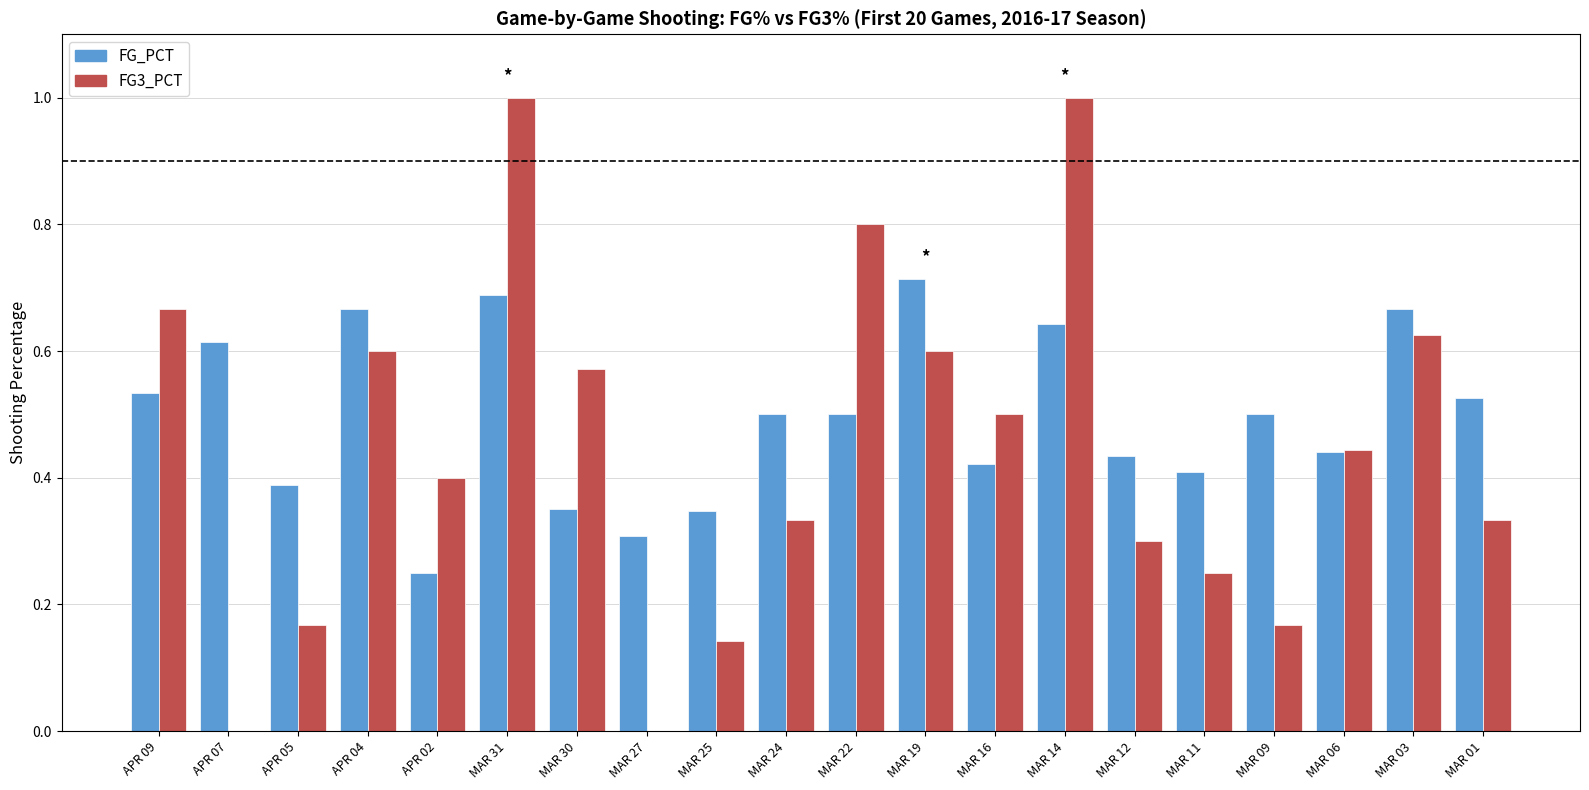

Is it true that FG_PCT equals 0.5 at MAR 09?

True